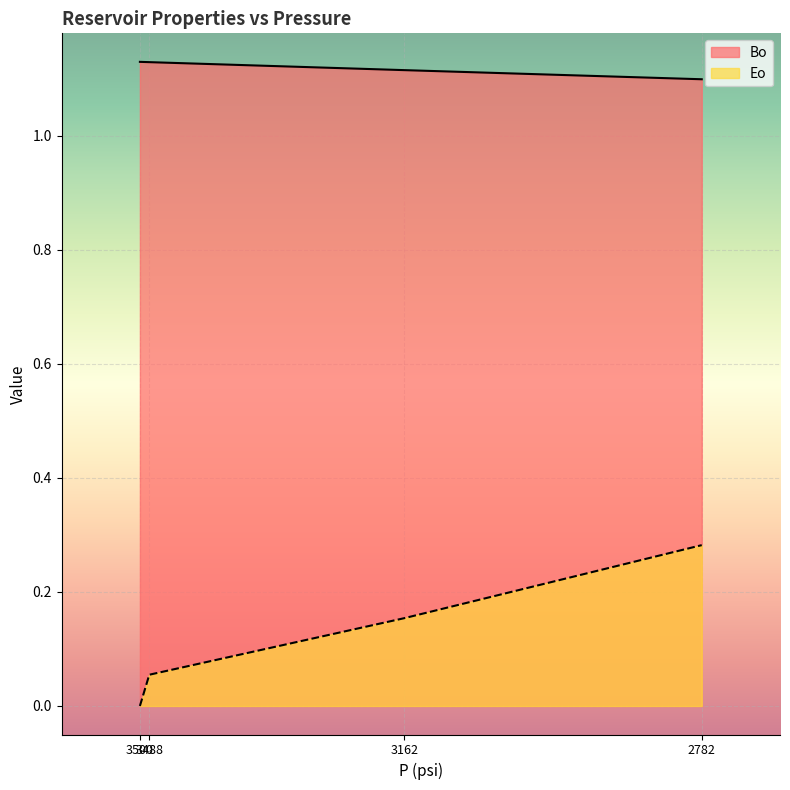

What is the value of the Bo point at the 1st from the left?

1.1